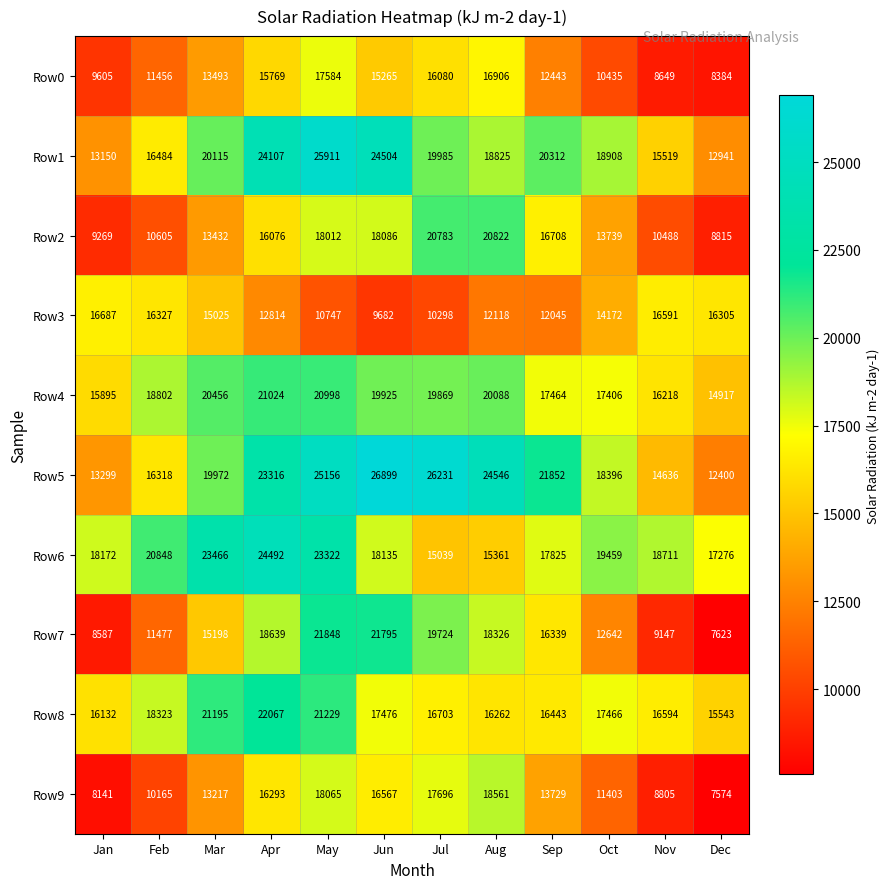

Rank the series at Oct from lowest to highest value.

Row0, Row9, Row7, Row2, Row3, Row4, Row8, Row5, Row1, Row6